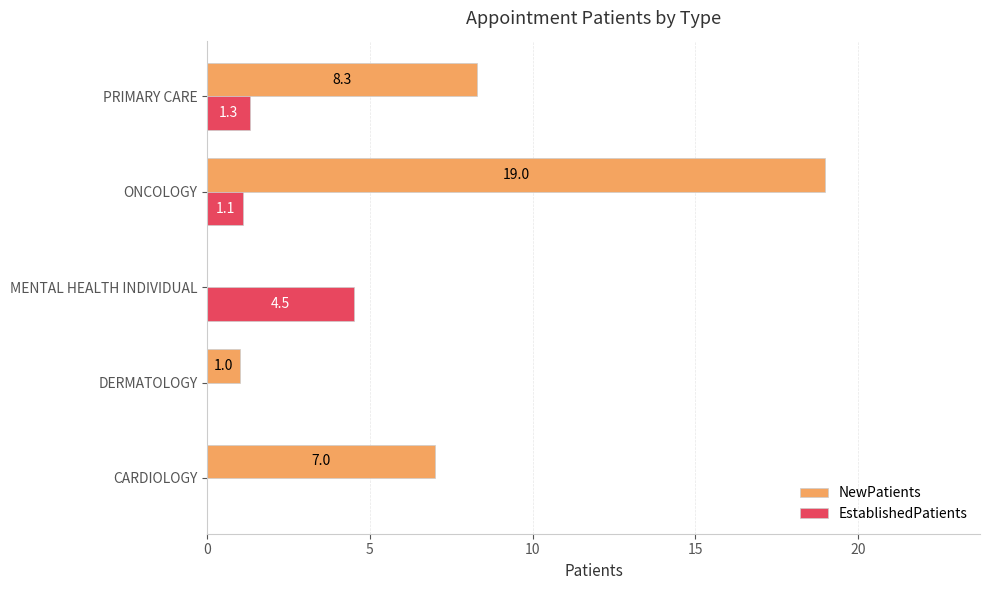

Which series changed the most between DERMATOLOGY and MENTAL HEALTH INDIVIDUAL?

EstablishedPatients